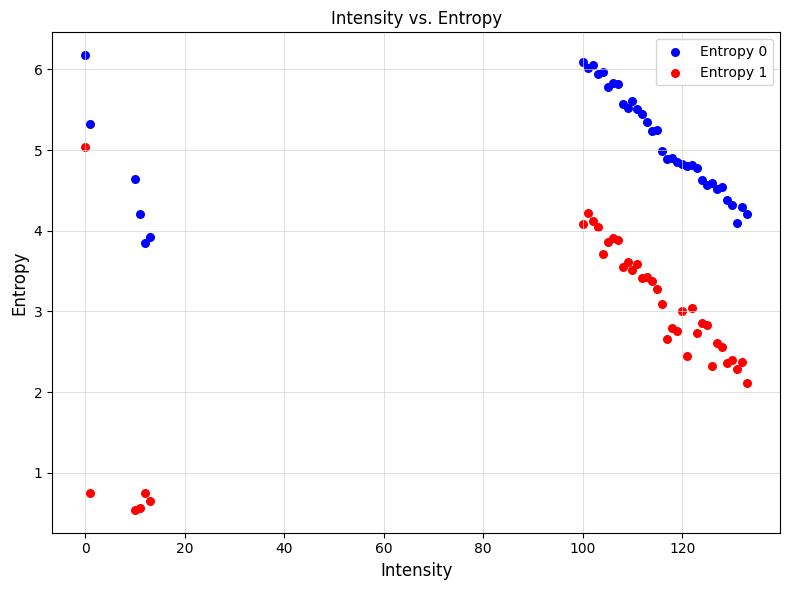

Which series has the largest Y range (max minus min)?

Entropy 1